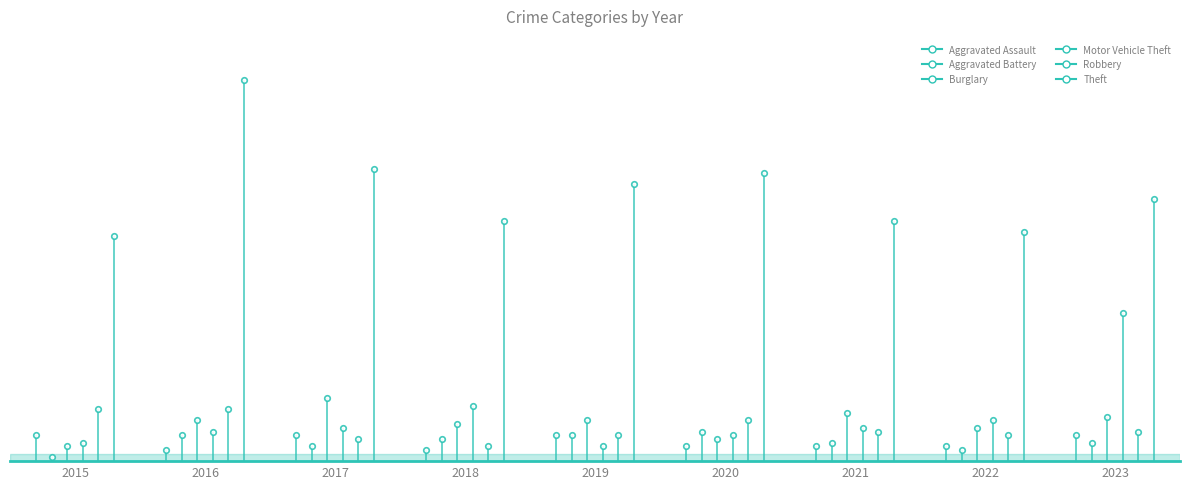

How many values in the Theft series exceed 71?

4